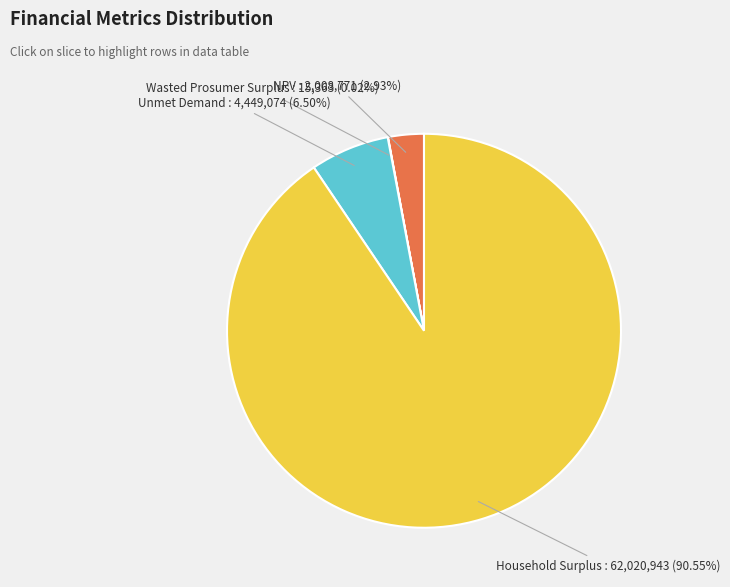

Is there a majority slice in this chart?

Yes